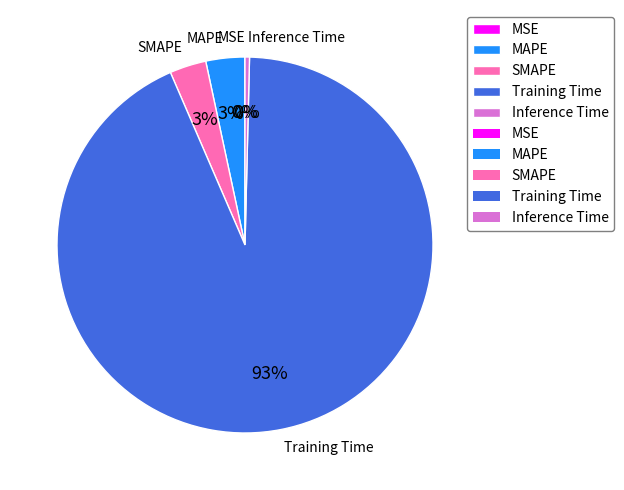

Is Inference Time the majority of the pie?

No